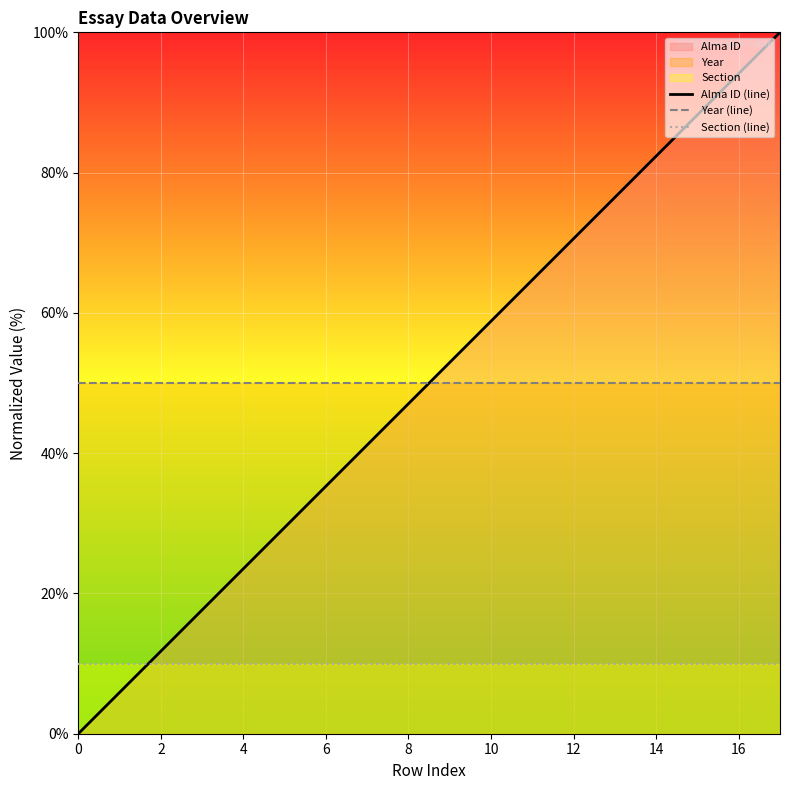

True or false: Year (line) has more than 0 interior local peaks.

False